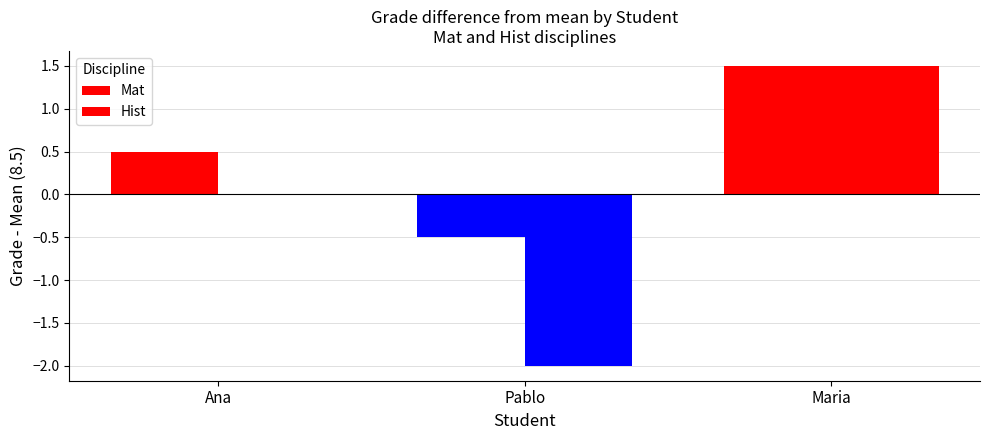

Where is Hist nearest to the value 0?

Ana